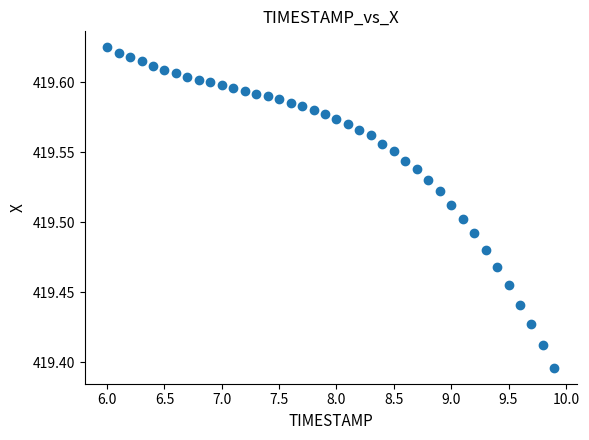

What is the range of X values (max minus min)?

3.9